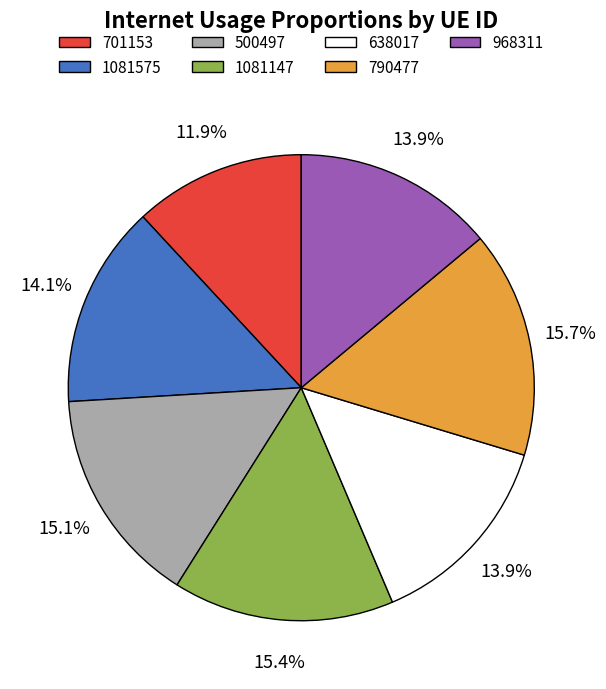

Combined, what portion of the pie is 638017 and 1081575?

28.0%